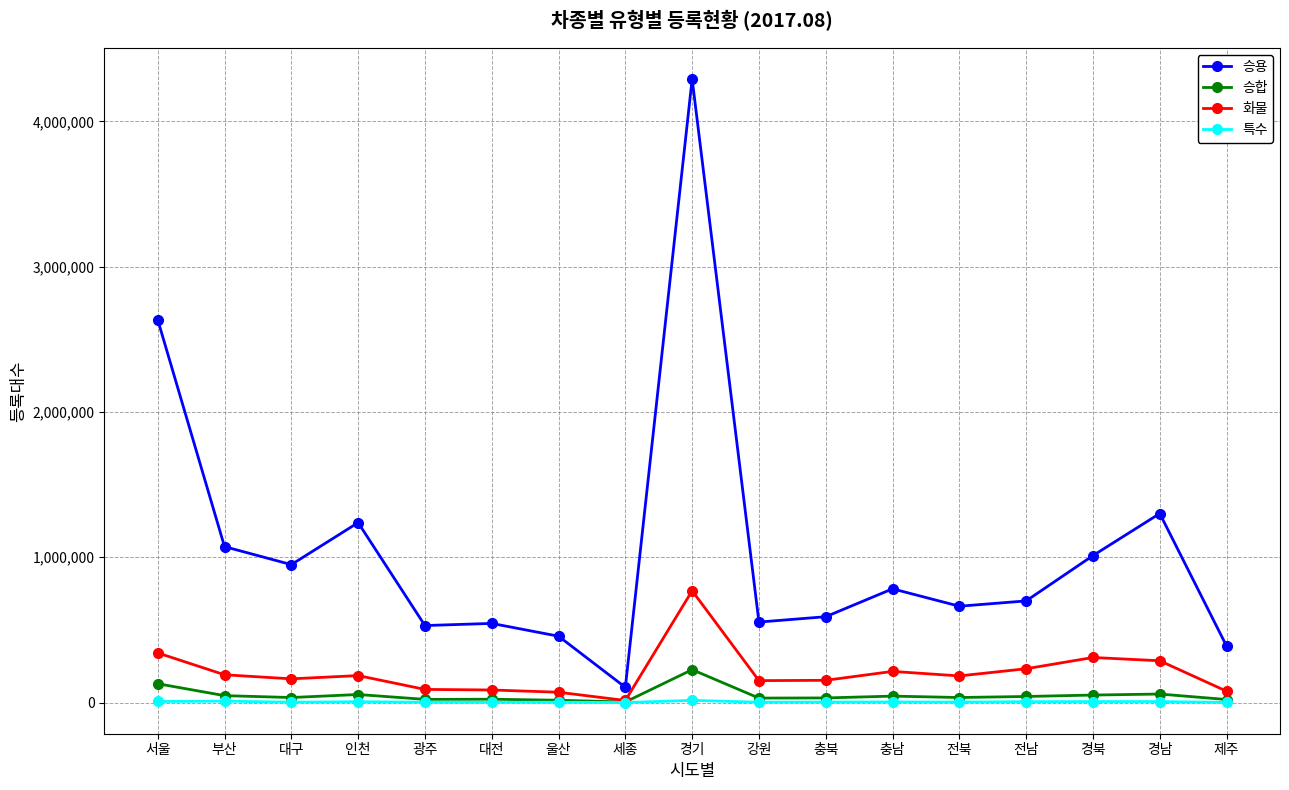

What is the difference between the 승용 values at 경북 and 인천?

226894